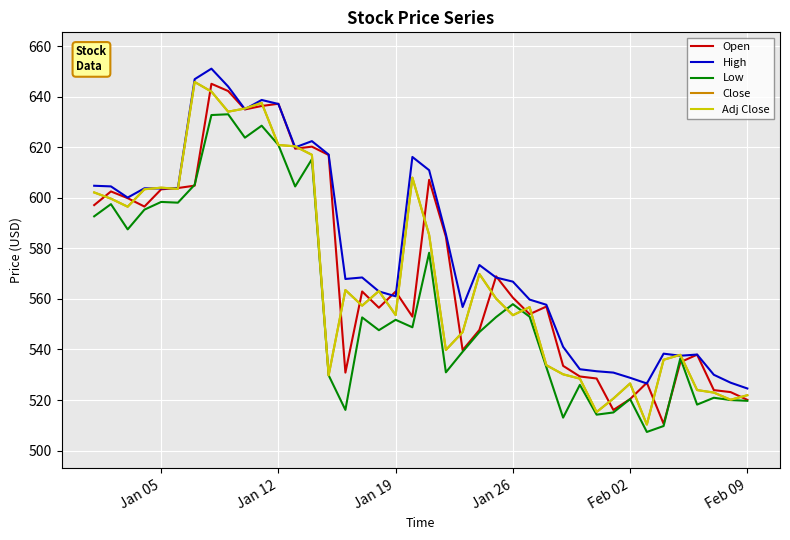

Is this an area chart (filled region under the line)?

No